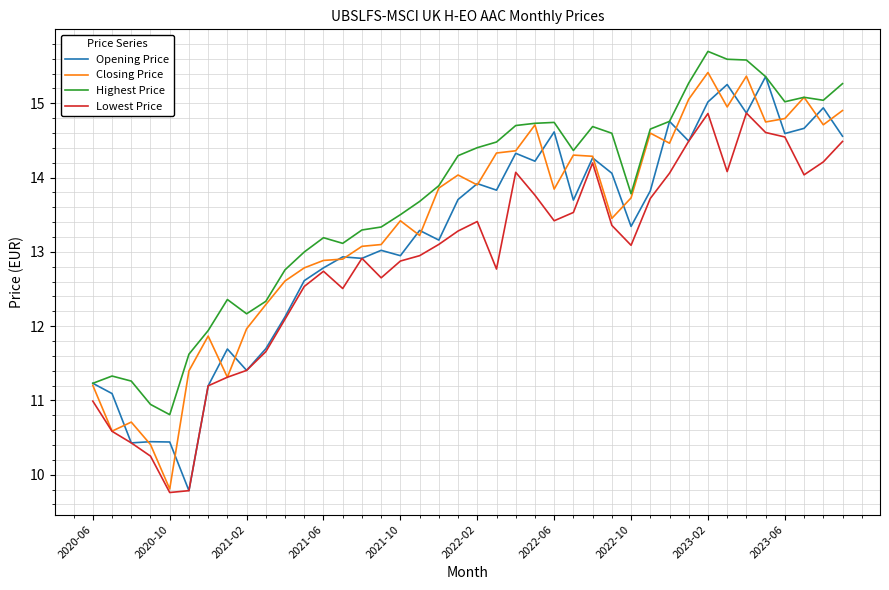

Which series has the largest total across all categories?

Highest Price